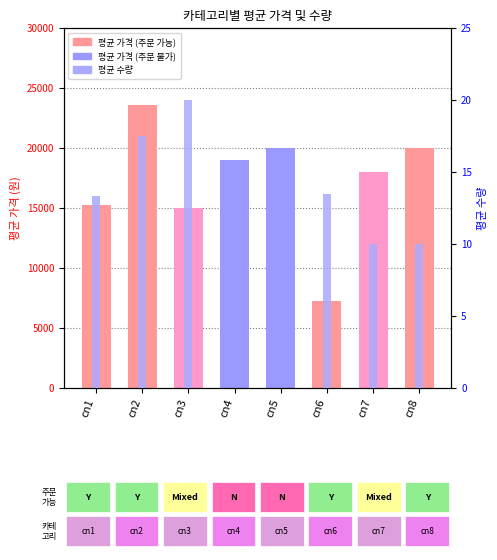

List the series in order of their overall mean, highest first.

평균 가격, 평균 수량